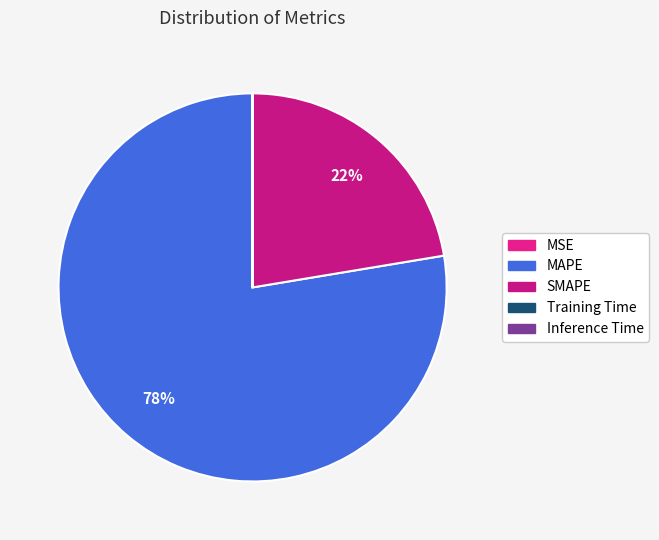

What is the change in value from MSE to SMAPE?

+142.2